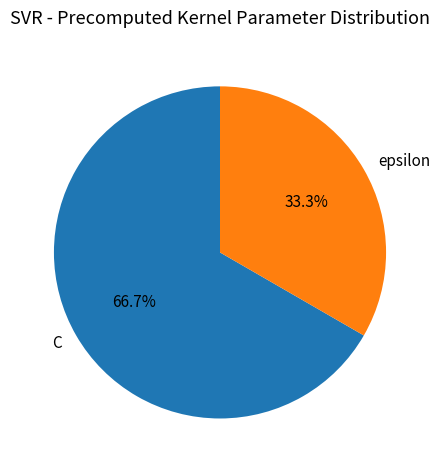

To the nearest percent, what percentage of the pie is epsilon?

33%